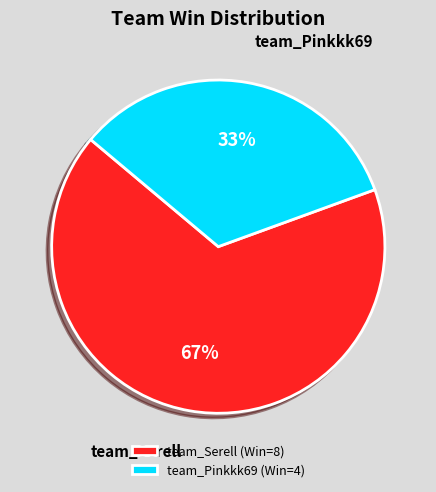

True or false: team_Serell accounts for 67% of the total.

True